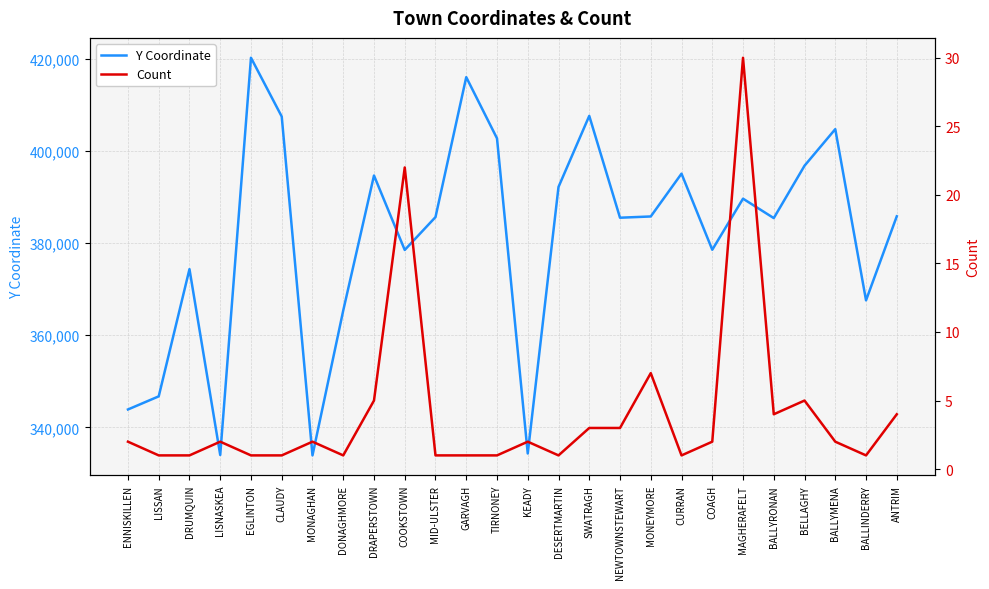

Reading left to right, transcribe all the data shown in this chart.

Y Coordinate: ENNISKILLEN=343903	LISSAN=346749	DRUMQUIN=374349	LISNASKEA=334028	EGLINTON=420212	CLAUDY=407457	MONAGHAN=333939	DONAGHMORE=365376	DRAPERSTOWN=394667	COOKSTOWN=378513	MID-ULSTER=385641	GARVAGH=416006	TIRNONEY=402727	KEADY=334353	DESERTMARTIN=392184	SWATRAGH=407603	NEWTOWNSTEWART=385508	MONEYMORE=385780	CURRAN=395066	COAGH=378557	MAGHERAFELT=389639	BALLYRONAN=385426	BELLAGHY=396788	BALLYMENA=404729	BALLINDERRY=367583	ANTRIM=385817
Count: ENNISKILLEN=2	LISSAN=1	DRUMQUIN=1	LISNASKEA=2	EGLINTON=1	CLAUDY=1	MONAGHAN=2	DONAGHMORE=1	DRAPERSTOWN=5	COOKSTOWN=22	MID-ULSTER=1	GARVAGH=1	TIRNONEY=1	KEADY=2	DESERTMARTIN=1	SWATRAGH=3	NEWTOWNSTEWART=3	MONEYMORE=7	CURRAN=1	COAGH=2	MAGHERAFELT=30	BALLYRONAN=4	BELLAGHY=5	BALLYMENA=2	BALLINDERRY=1	ANTRIM=4